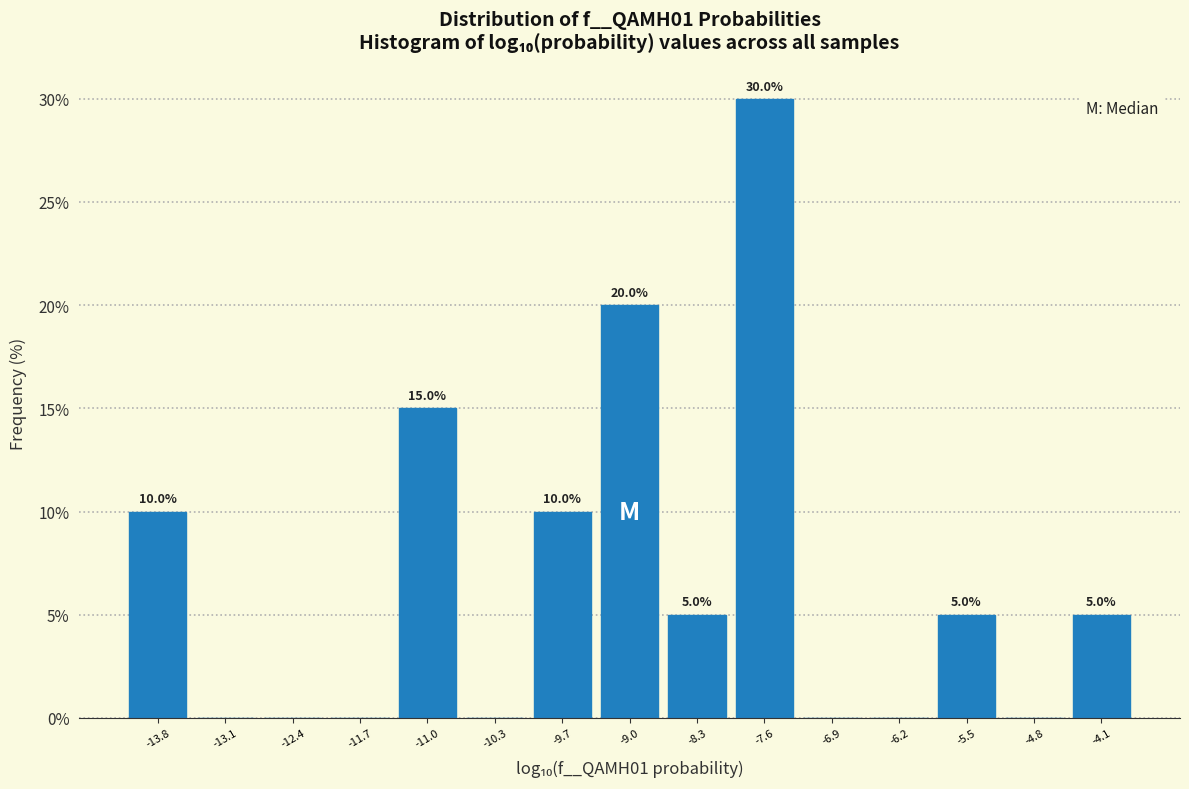

Which range on the x-axis has the tallest bar?

-7.9 to -7.2